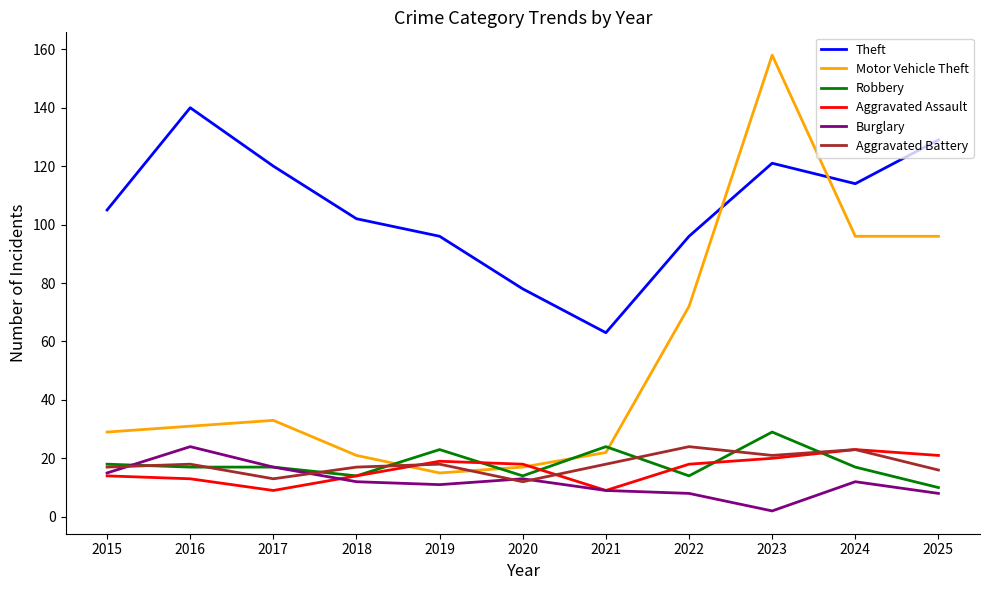

How many lines are shown in the chart?

6